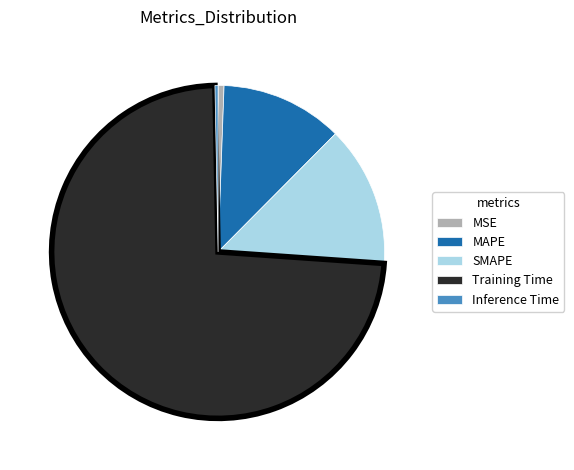

Which slice represents more than half of the pie?

Training Time